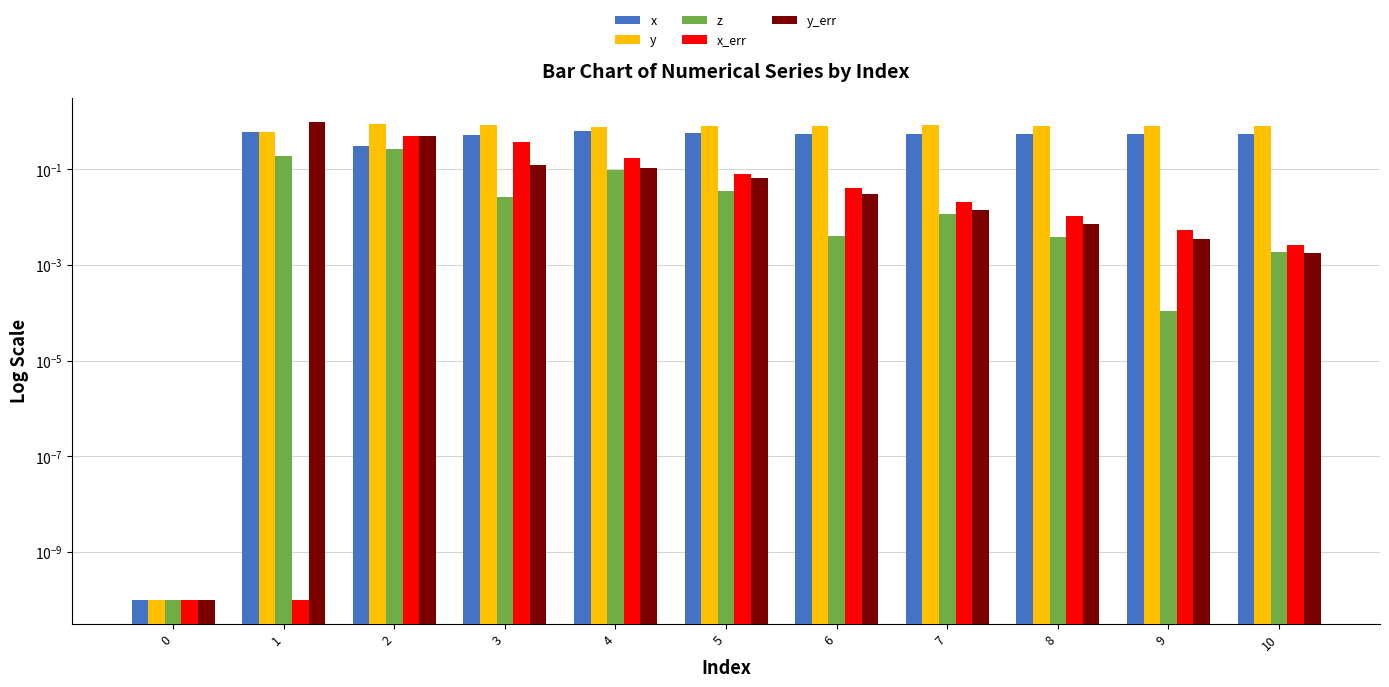

Reading left to right, extract all data points from this chart.

x: 0=0.0	1=0.6	2=0.3	3=0.5	4=0.6	5=0.6	6=0.6	7=0.5	8=0.6	9=0.6	10=0.6
y: 0=0.0	1=0.6	2=0.9	3=0.8	4=0.8	5=0.8	6=0.8	7=0.8	8=0.8	9=0.8	10=0.8
z: 0=0.0	1=0.2	2=0.3	3=0.0	4=0.1	5=0.0	6=0.0	7=0.0	8=0.0	9=0.0	10=0.0
x_err: 0=0.0	1=0.0	2=0.5	3=0.4	4=0.2	5=0.1	6=0.0	7=0.0	8=0.0	9=0.0	10=0.0
y_err: 0=0.0	1=1.0	2=0.5	3=0.1	4=0.1	5=0.1	6=0.0	7=0.0	8=0.0	9=0.0	10=0.0